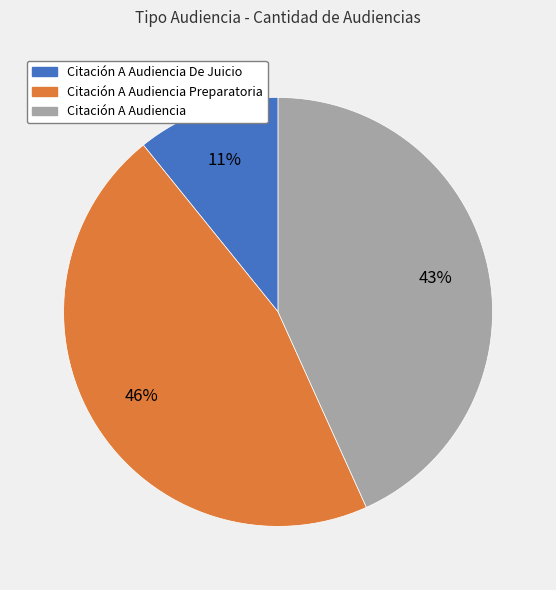

Which category has the smallest portion of the pie?

Citación A Audiencia De Juicio